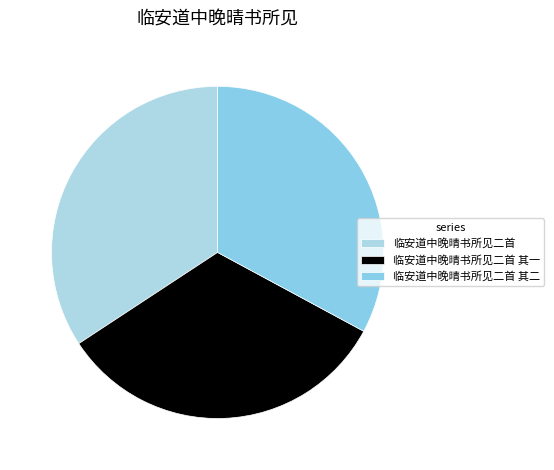

Is the sum of 临安道中晚晴书所见二首 and 临安道中晚晴书所见二首 其一 greater than half?

Yes